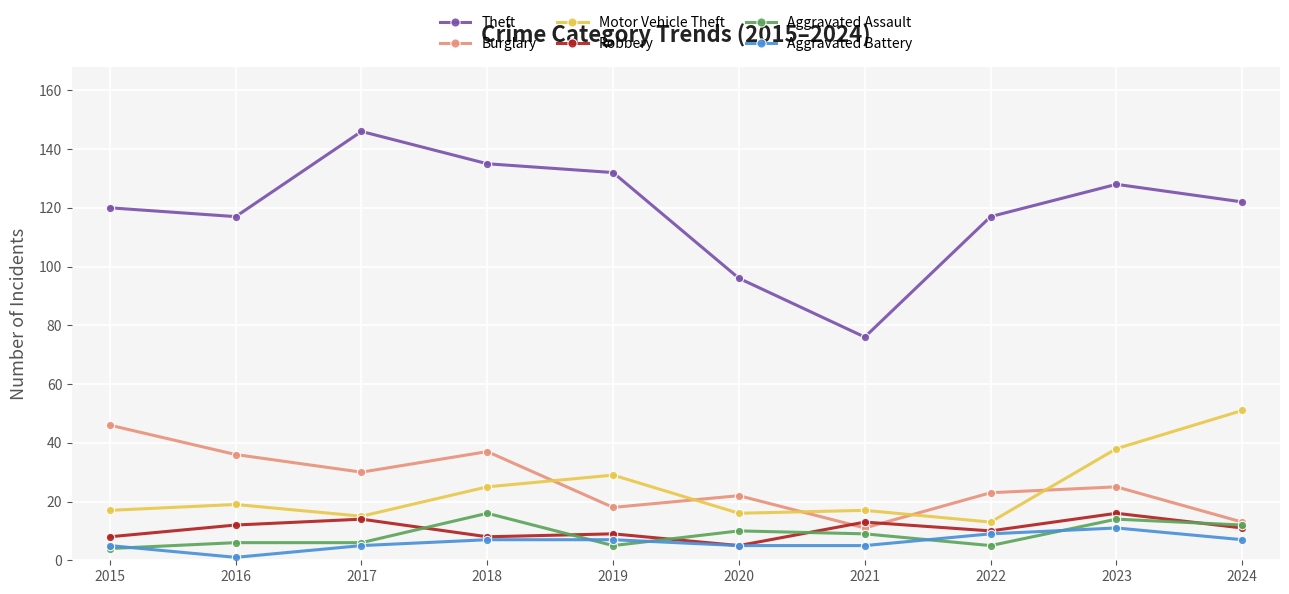

What is the difference between the Aggravated Battery values at 2018 and 2022?

2